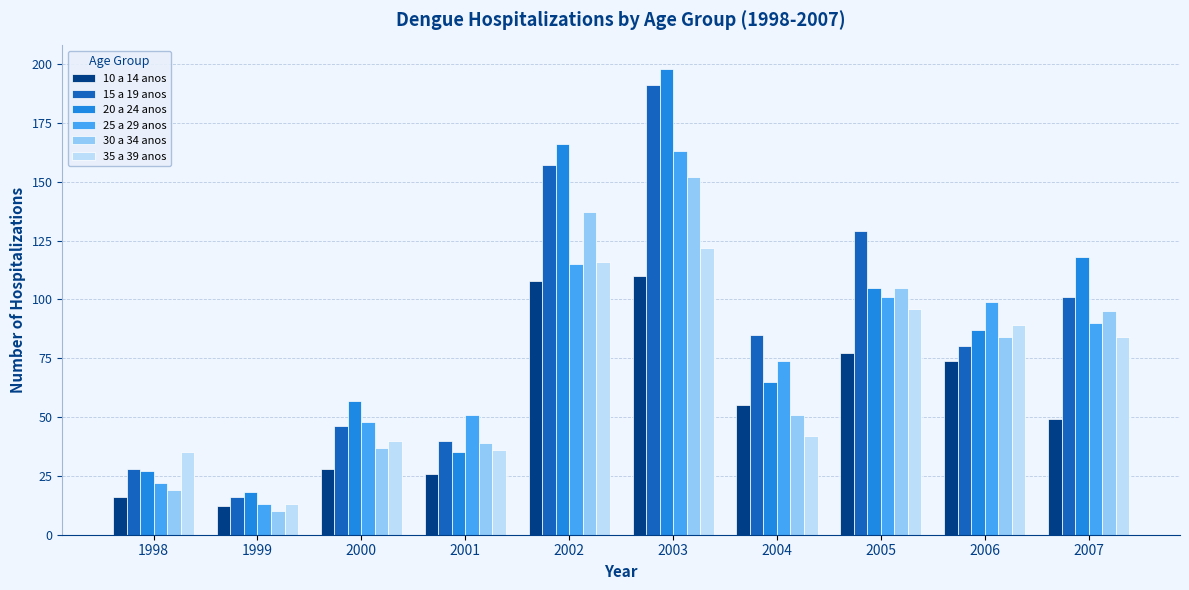

Which series has the largest range (max minus min)?

20 a 24 anos